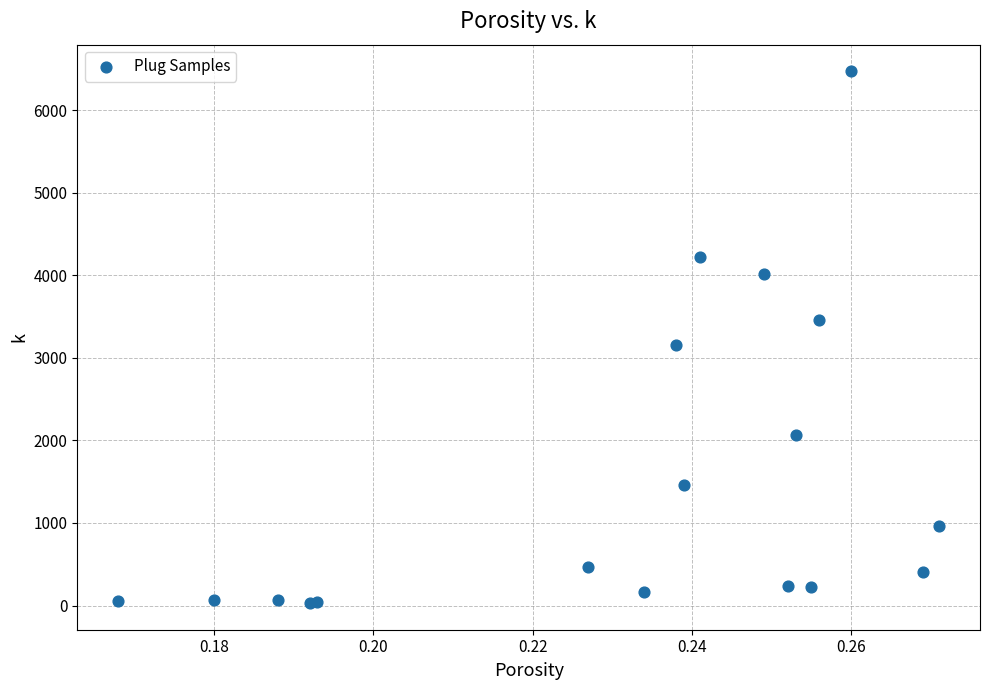

What Y value in the scatter plot is closest to 3249?

3150.0